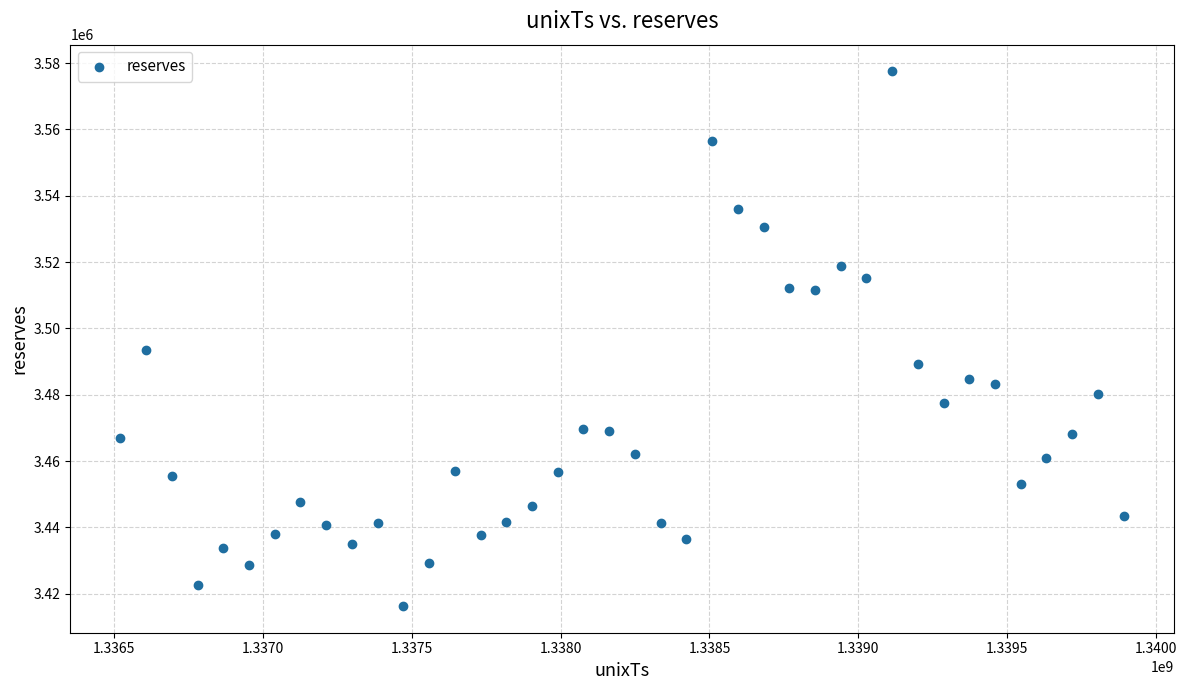

What Y value in the scatter plot is closest to 3496893?

3493373.7